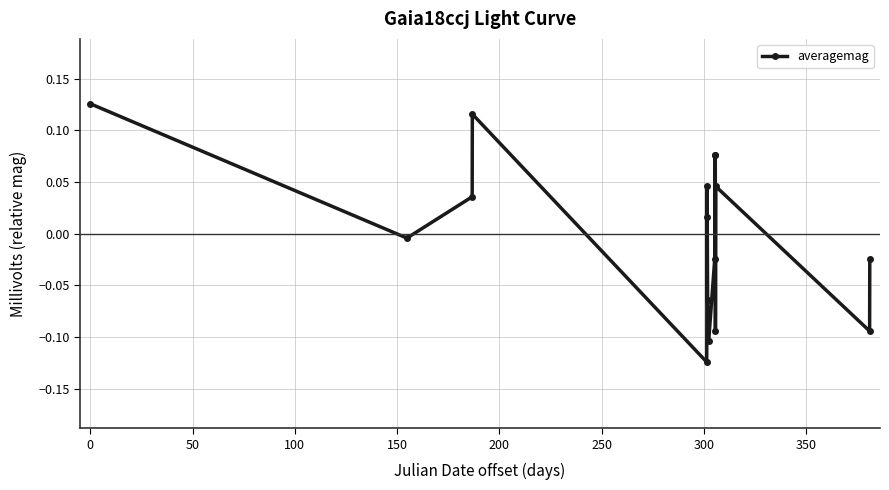

True or false: the data has more than 1 interior local peaks.

True